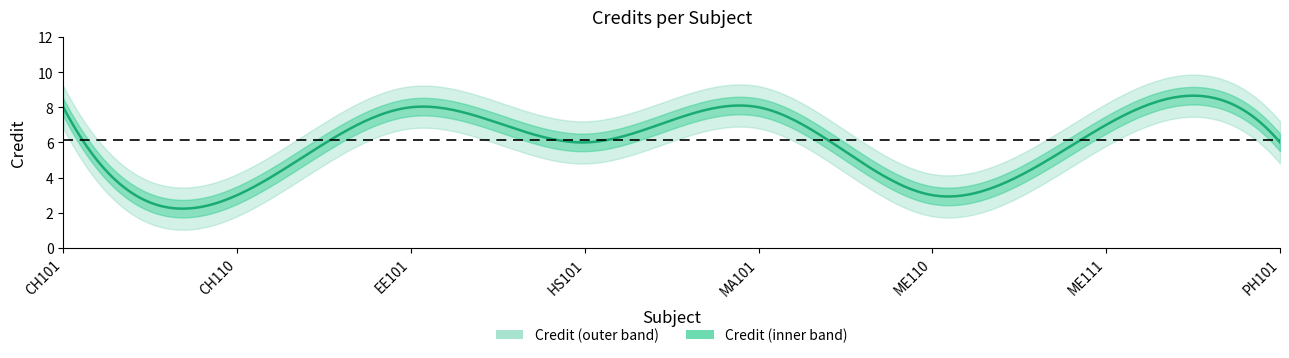

True or false: the data shows 2 at EE101.

False